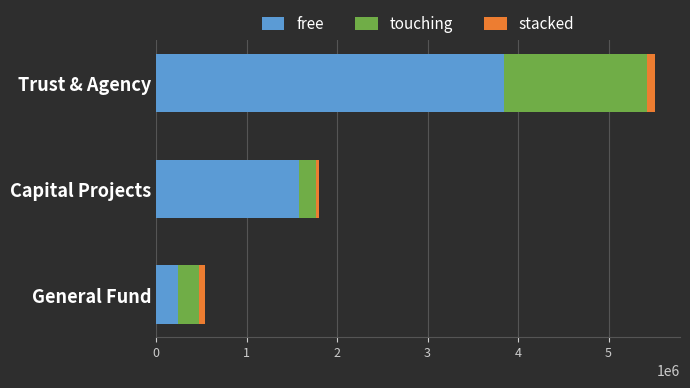

What is the difference between the maximum and second lowest values in the free series?

2258058